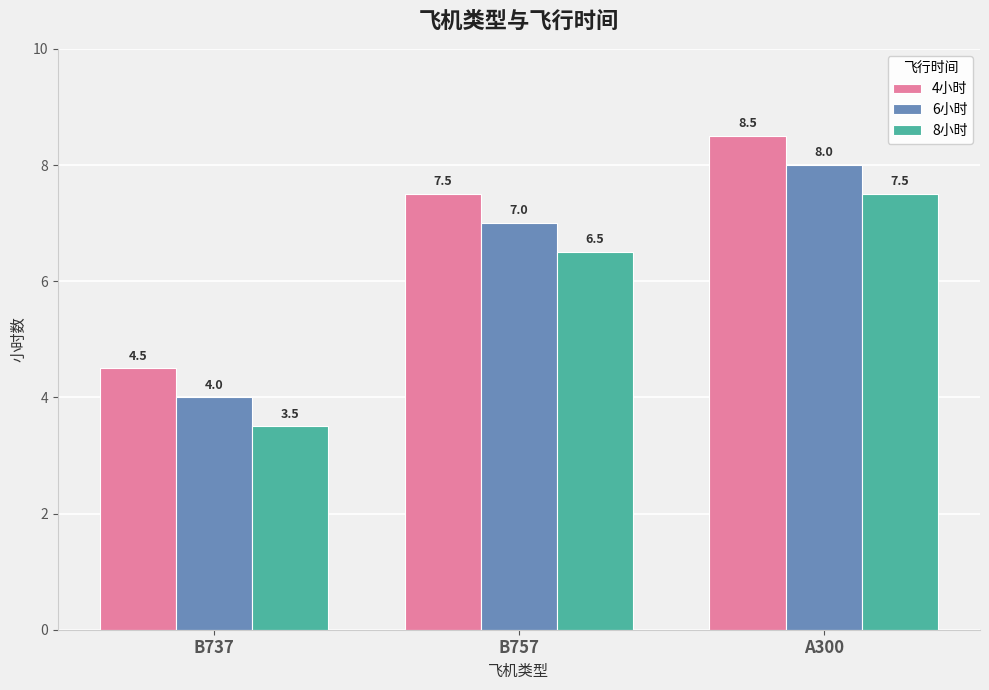

What position from the right is B757?

2